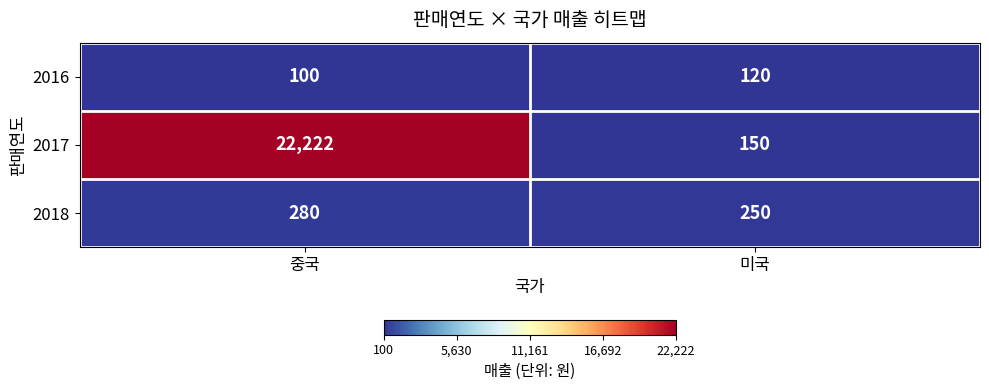

The 2018 series shows 470 at 중국. True or false?

False